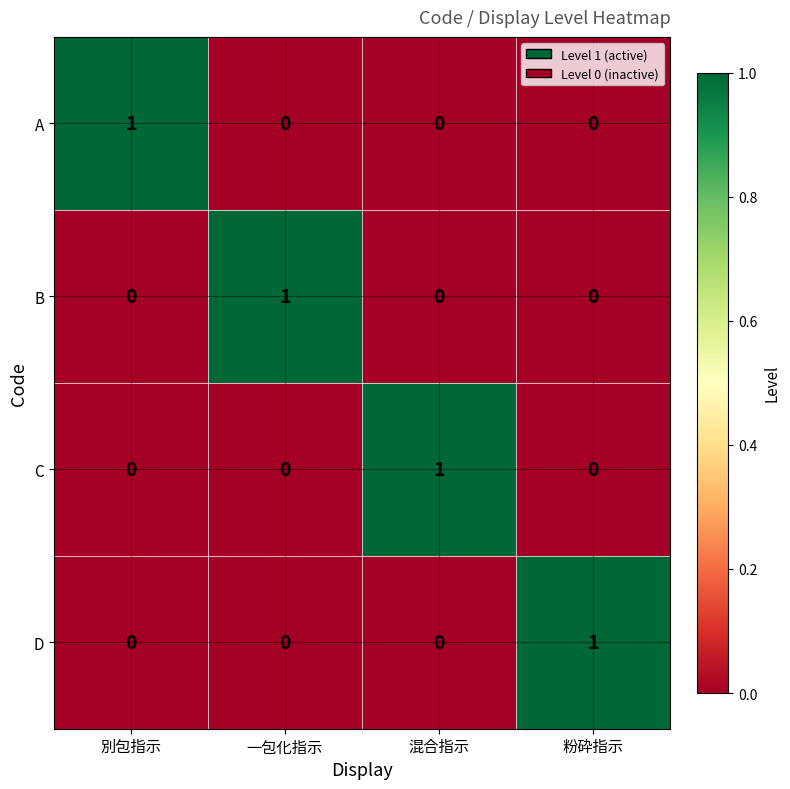

True or false: B has a value of -1 at 混合指示.

False